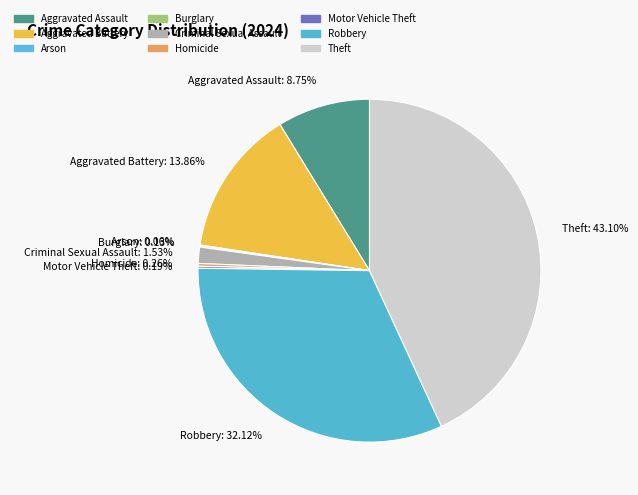

Which category has the biggest portion of the pie?

Theft